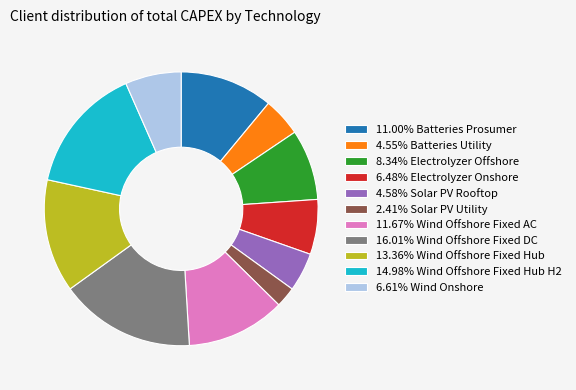

Does any single category account for the majority?

No